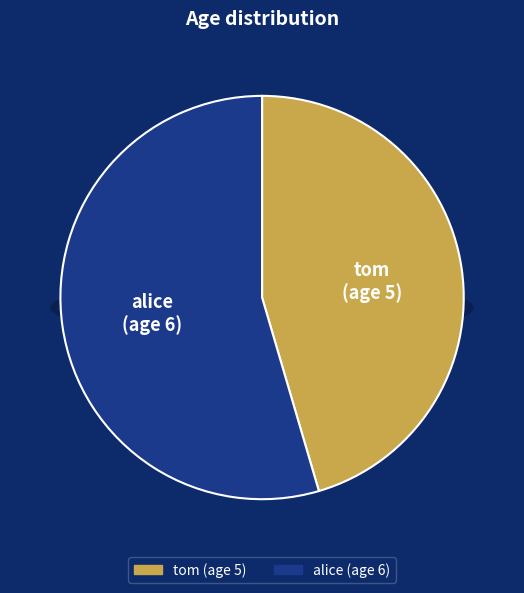

What is the total percentage of alice and tom?

100.0%